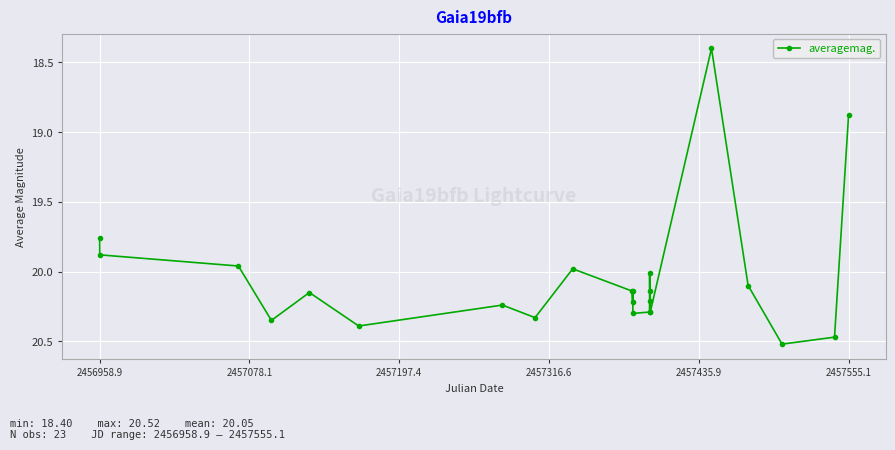

What is the minimum value shown in the chart?

18.4